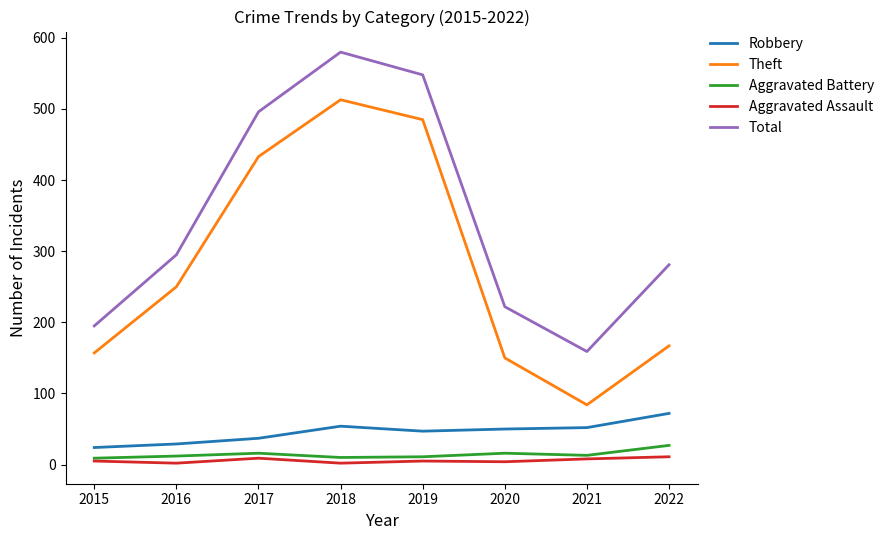

How many lines are shown in the chart?

5